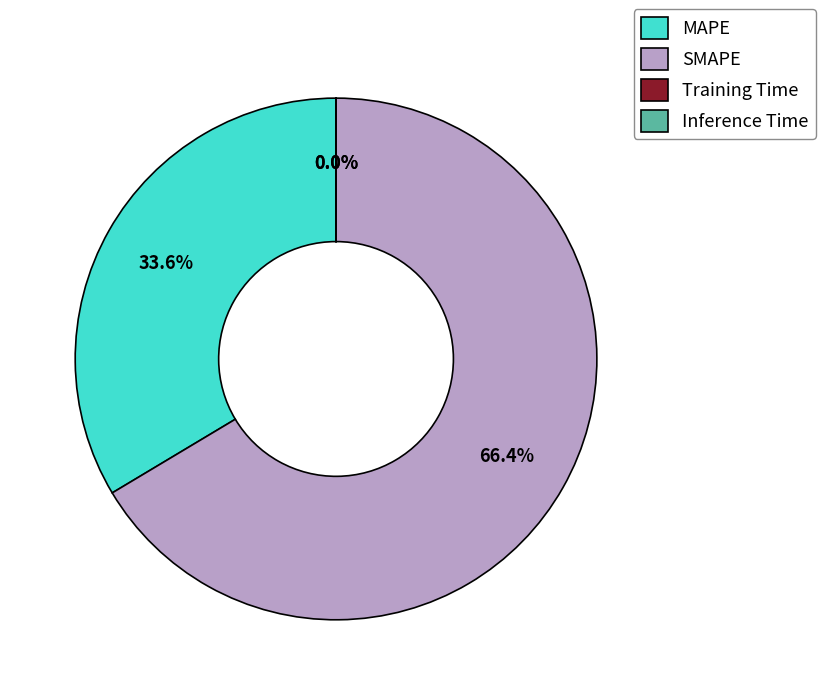

To the nearest percent, what is the difference between the largest and smallest slice percentages?

66%